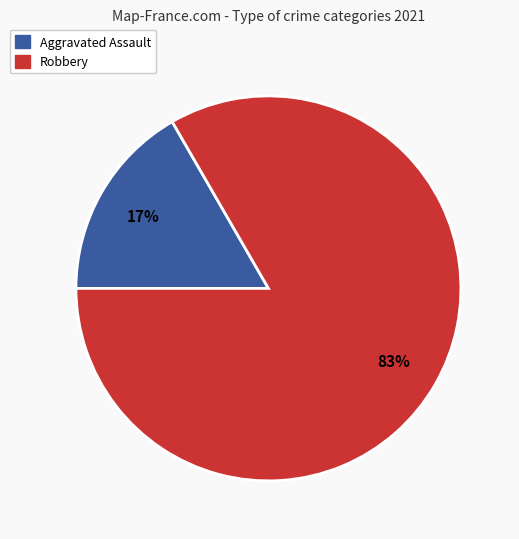

To the nearest percent, what is the average slice percentage?

50%